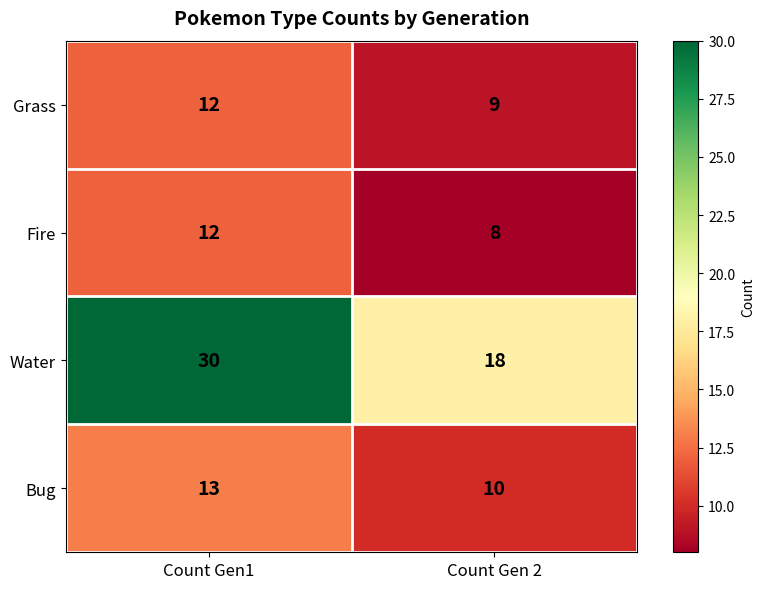

True or false: Fire has a value of 12 at Count Gen1.

True